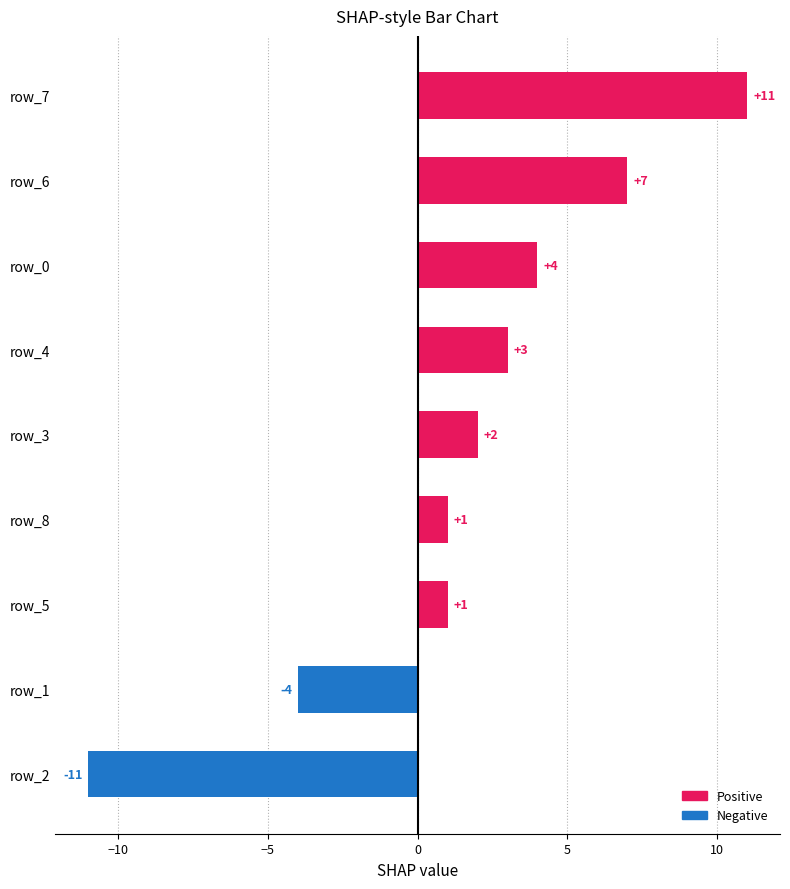

Is it true that the value at row_6 is 7?

True